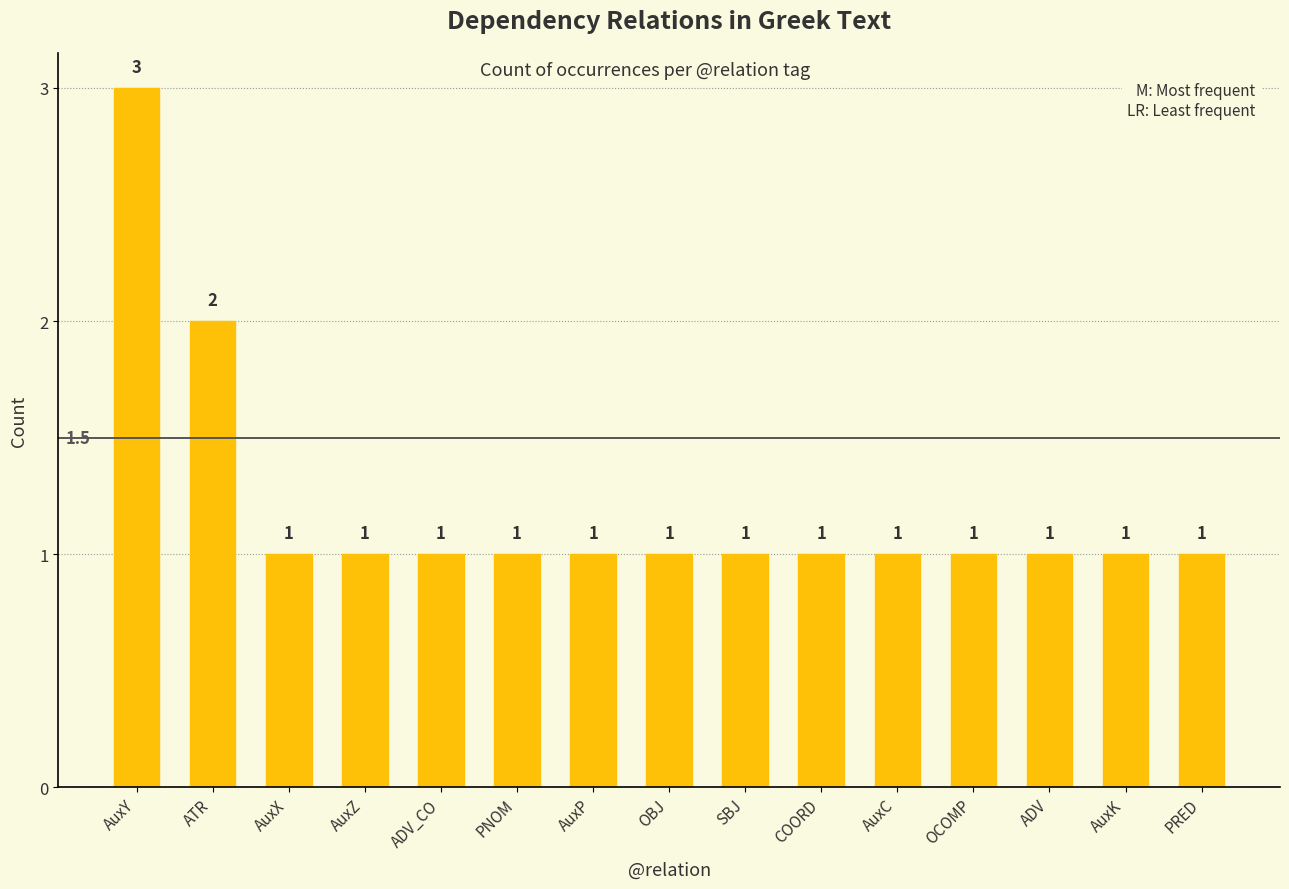

Which category has the highest value across all series?

AuxY